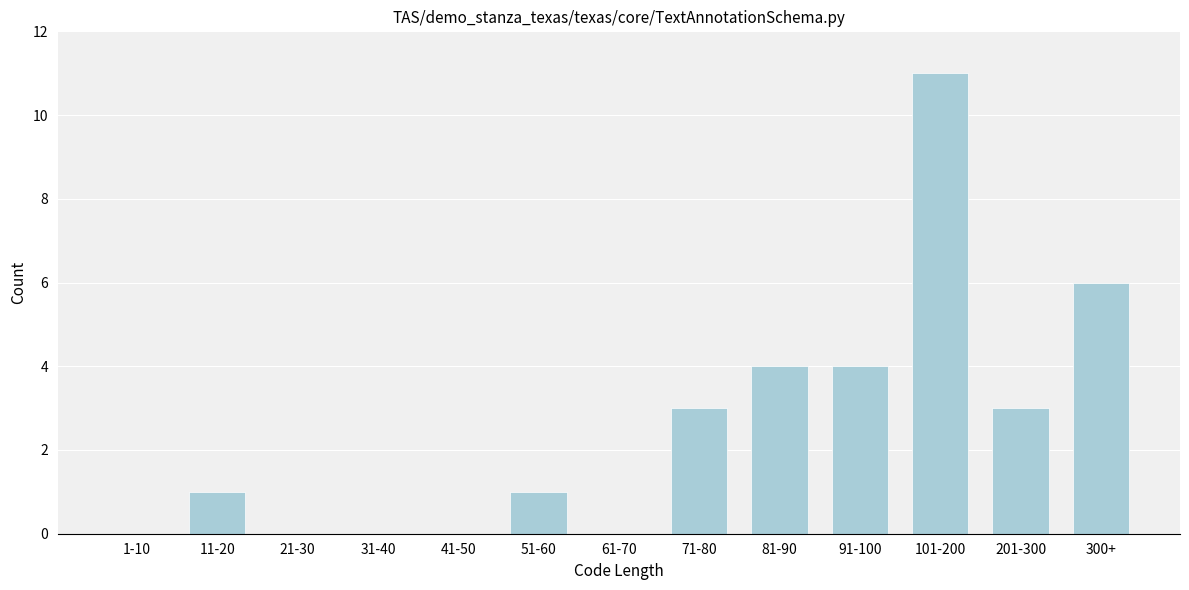

Reading right to left, extract all data points from this chart.

300+=6	201-300=3	101-200=11	91-100=4	81-90=4	71-80=3	61-70=0	51-60=1	41-50=0	31-40=0	21-30=0	11-20=1	1-10=0